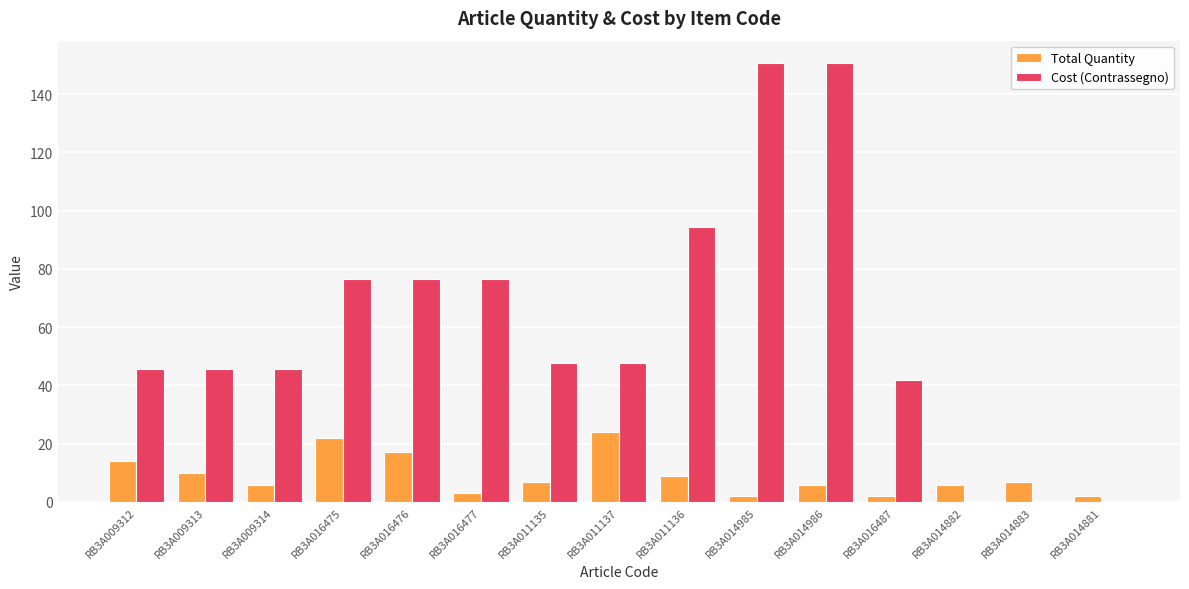

What is the difference between the Cost (Contrassegno) values at RB3A011136 and RB3A009314?

48.7